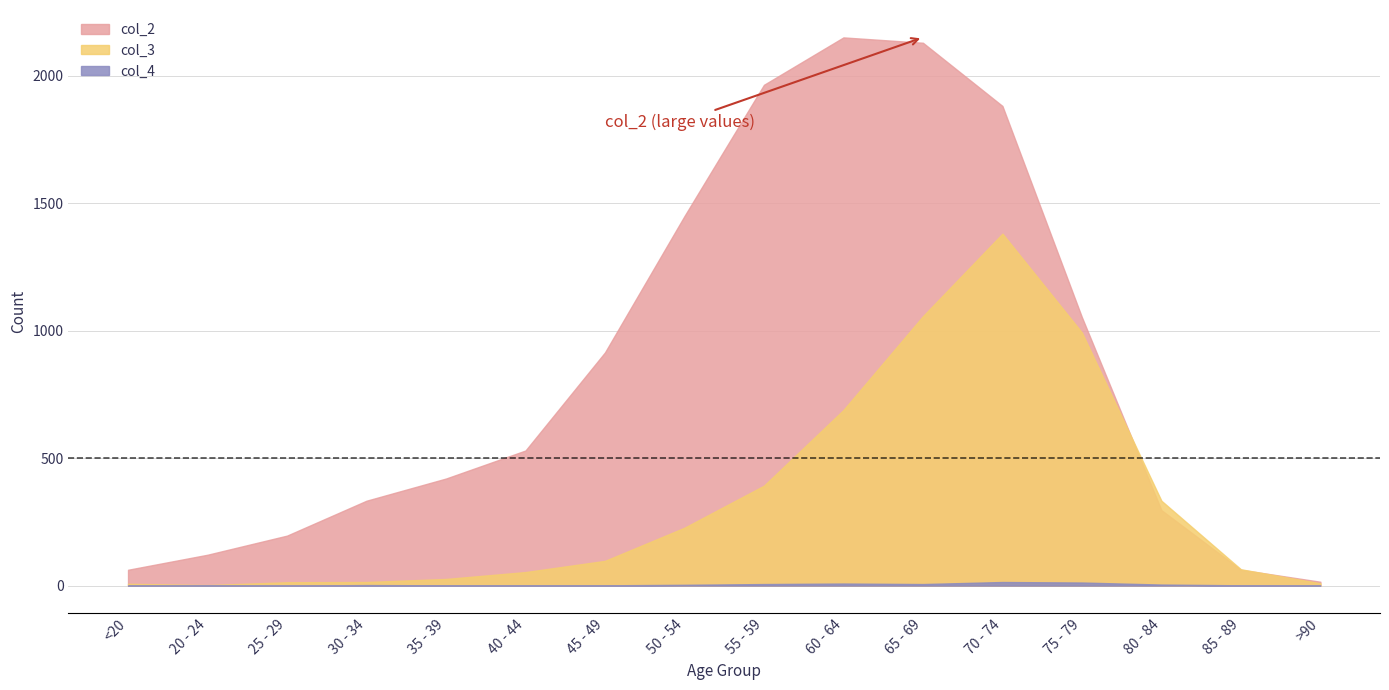

True or false: col_4 has more than 0 interior local peaks.

True